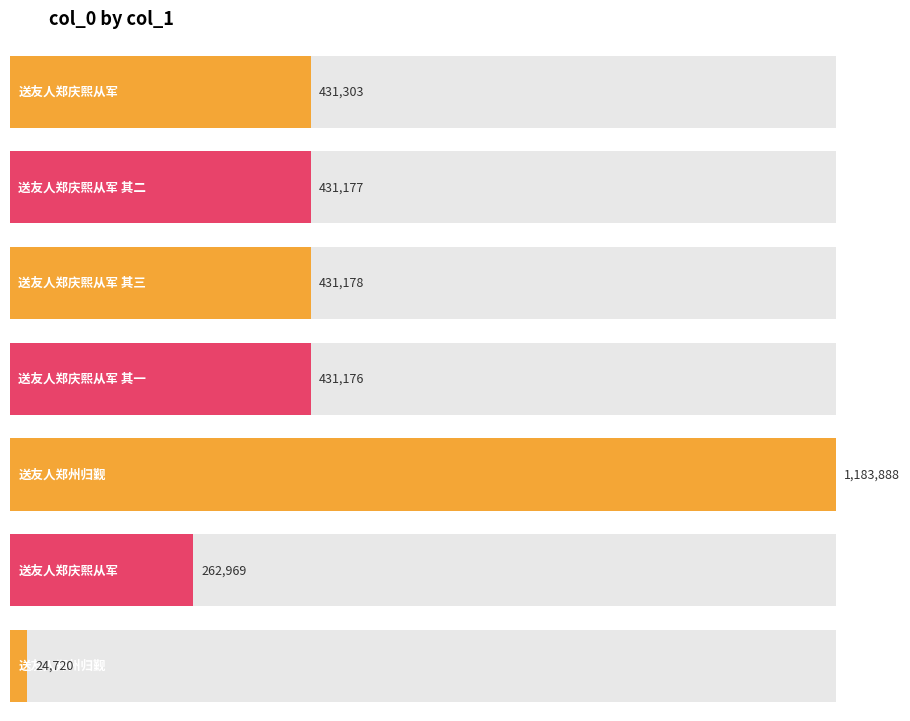

Rank the categories by value from lowest to highest.

送友人郑州归觐, 送友人郑庆熙从军, 送友人郑庆熙从军 其一, 送友人郑庆熙从军 其二, 送友人郑庆熙从军 其三, 送友人郑庆熙从军, 送友人郑州归觐